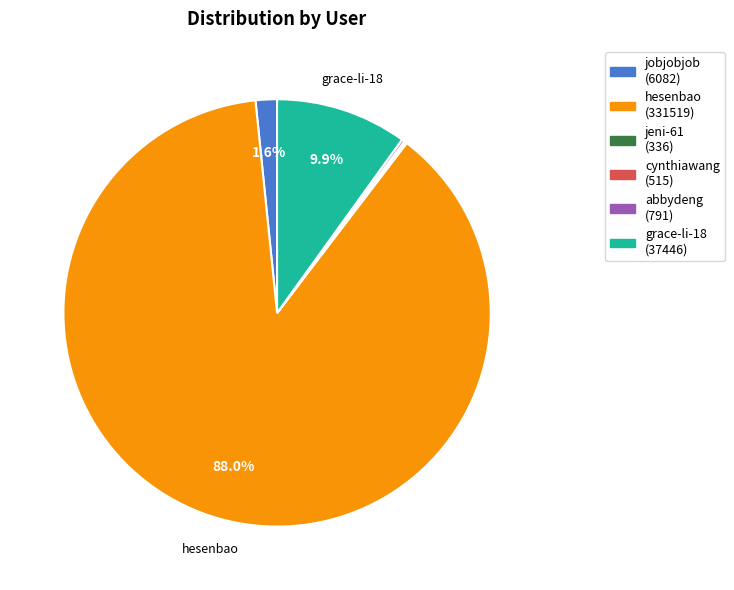

Does any single category account for the majority?

Yes